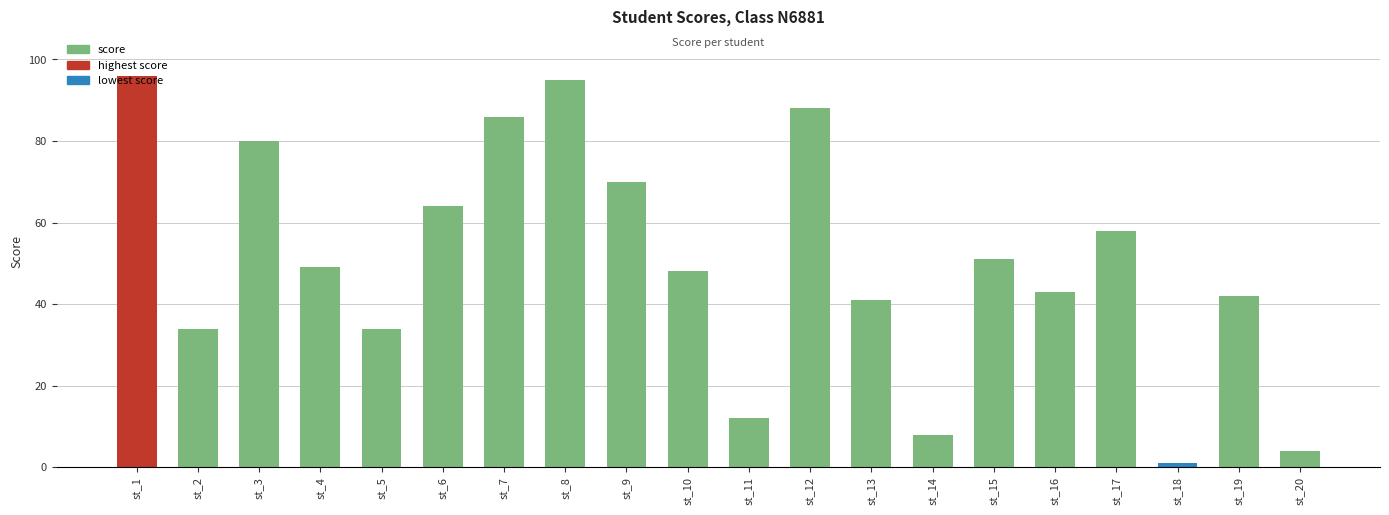

What is the difference between the second highest and minimum values?

94